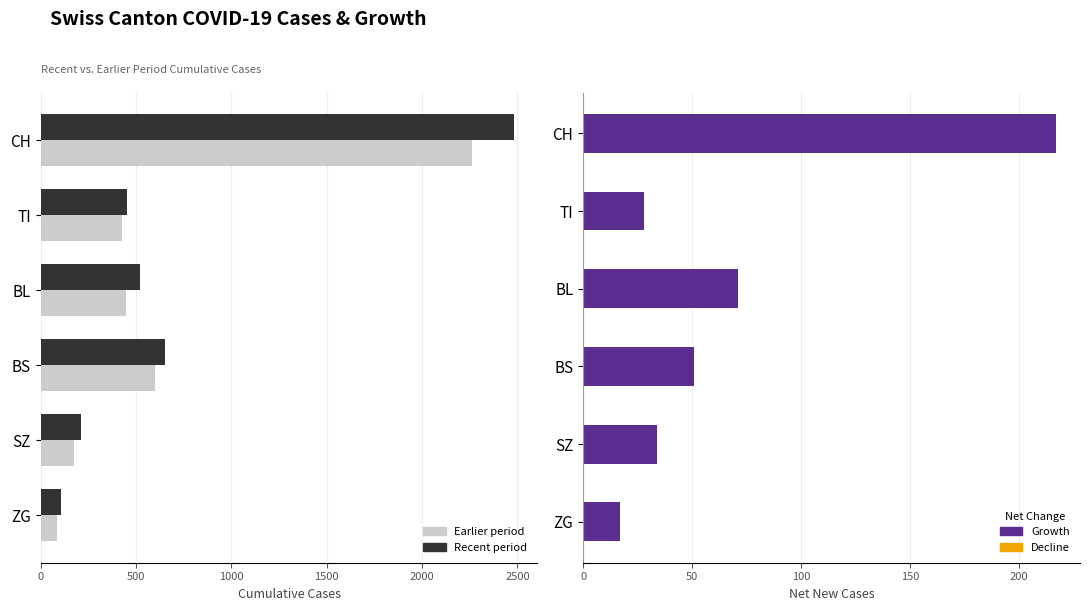

What is the difference between the highest and lowest values at TI?

28